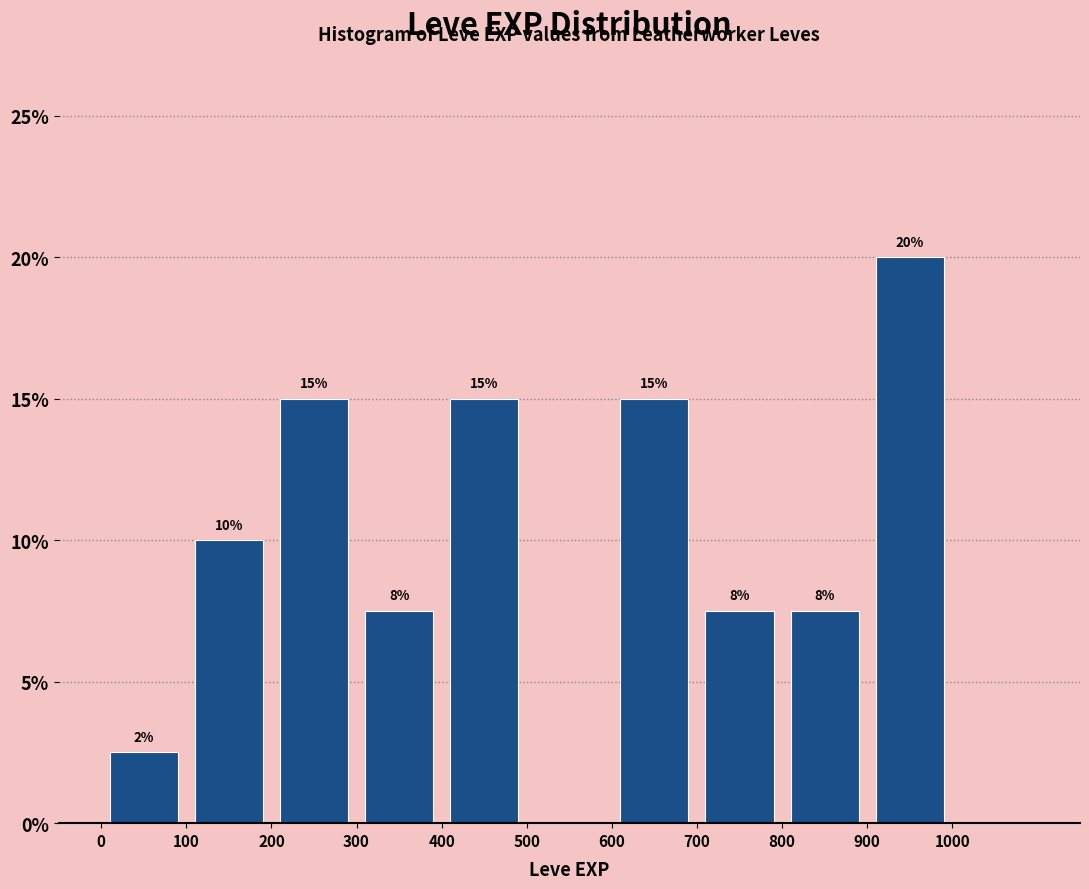

Over which range of the x-axis is the bar tallest?

900 to 1000